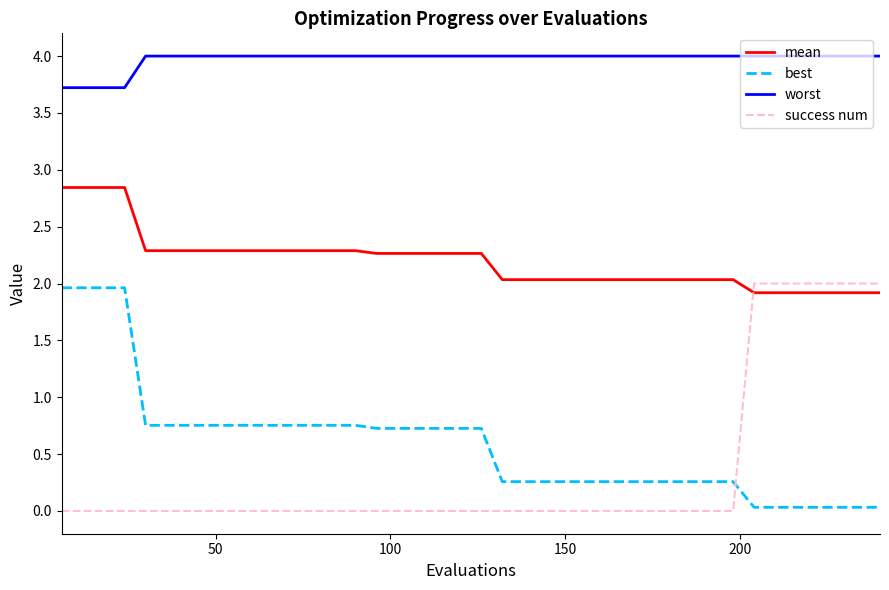

List the series in order of their peak value, lowest first.

best, success num, mean, worst